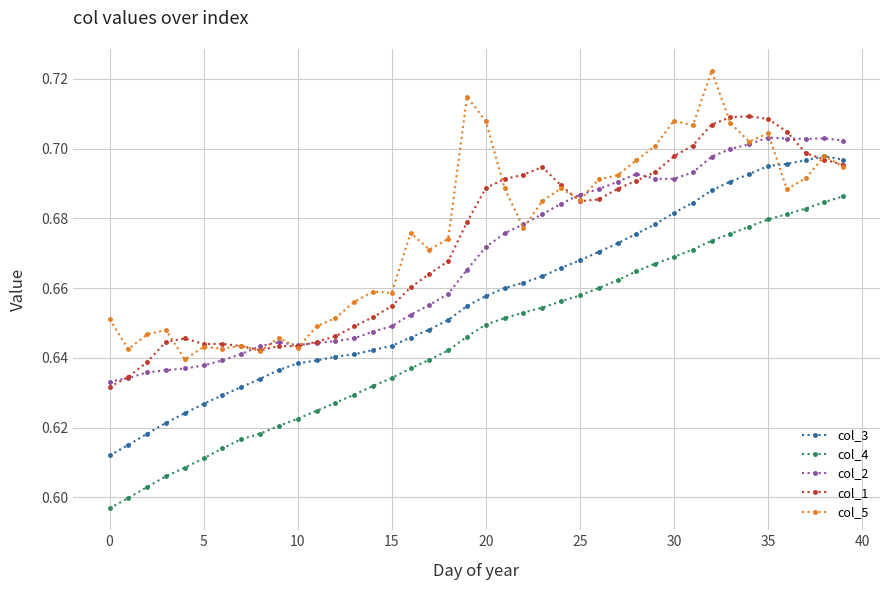

List the series in order of their peak value, highest first.

col_5, col_1, col_2, col_3, col_4